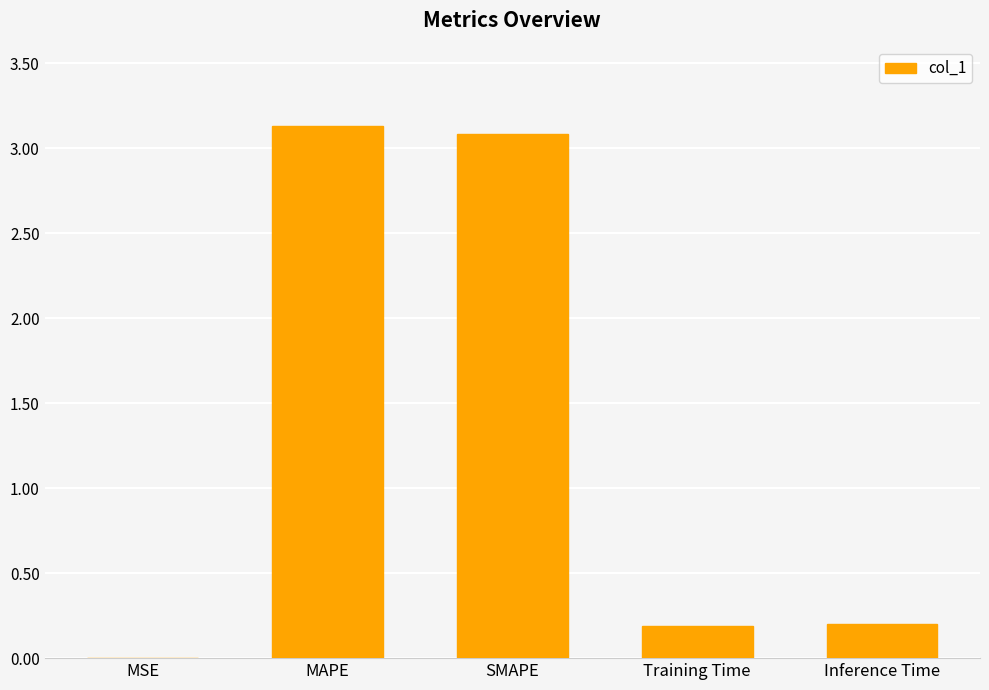

True or false: the data shows 0.0 at MSE.

True